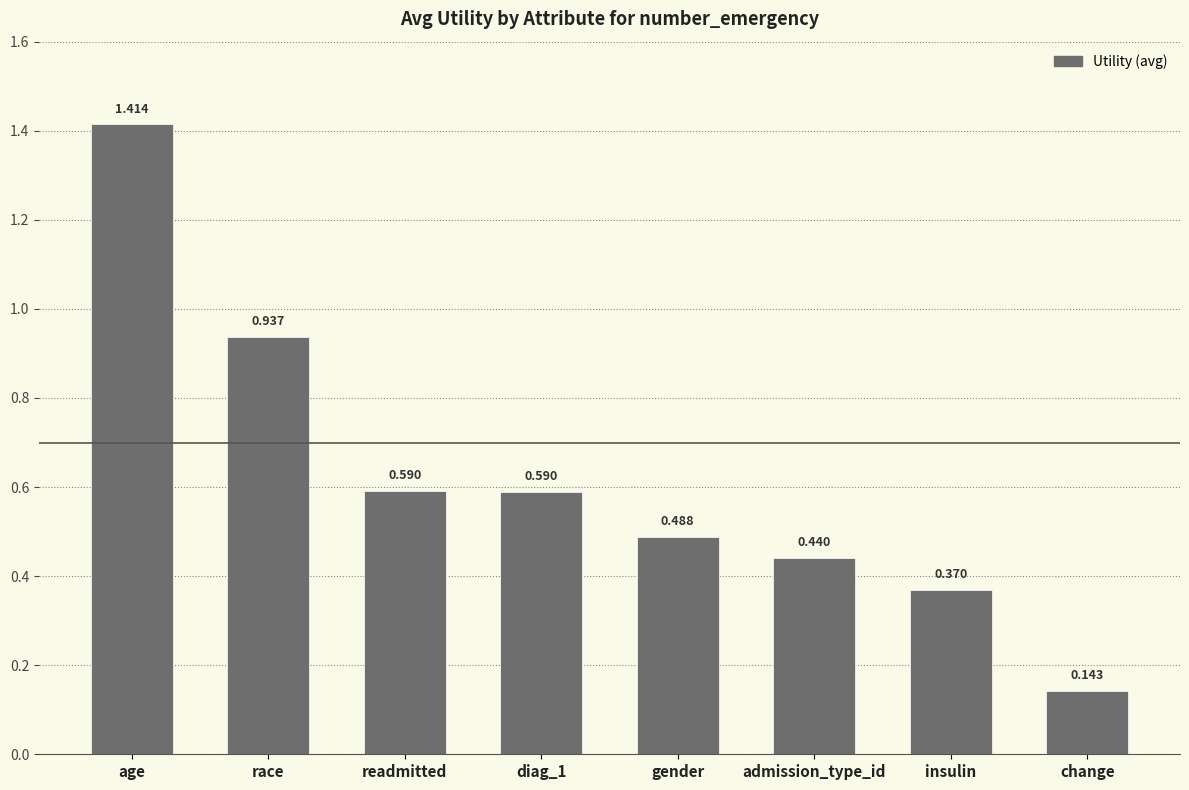

Between insulin and readmitted, which is larger?

readmitted